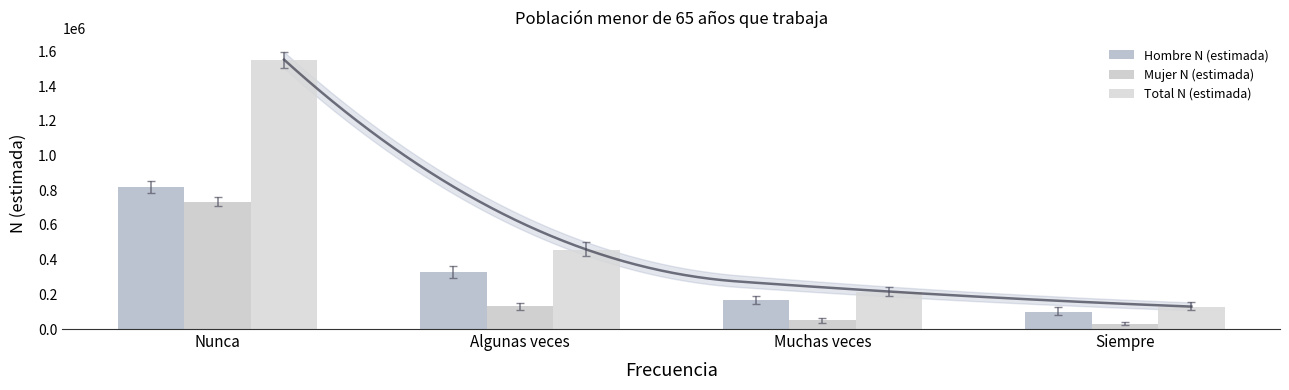

What is the sum of all Hombre N (estimada) values?

1411918